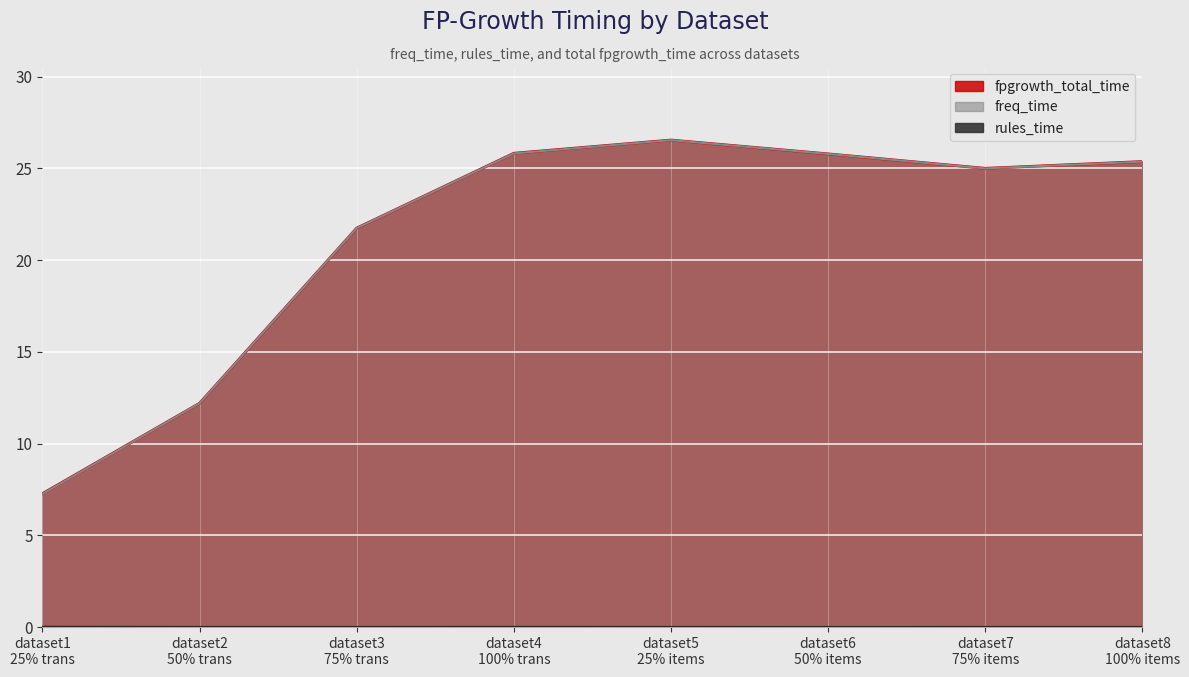

Reading right to left, list all the values displayed in this chart.

fpgrowth_total_time: 25.4	25.0	25.8	26.5	25.8	21.8	12.2	7.3
freq_time: 25.4	25.0	25.8	26.5	25.8	21.7	12.2	7.3
rules_time: 0.0	0.0	0.0	0.0	0.0	0.0	0.0	0.0